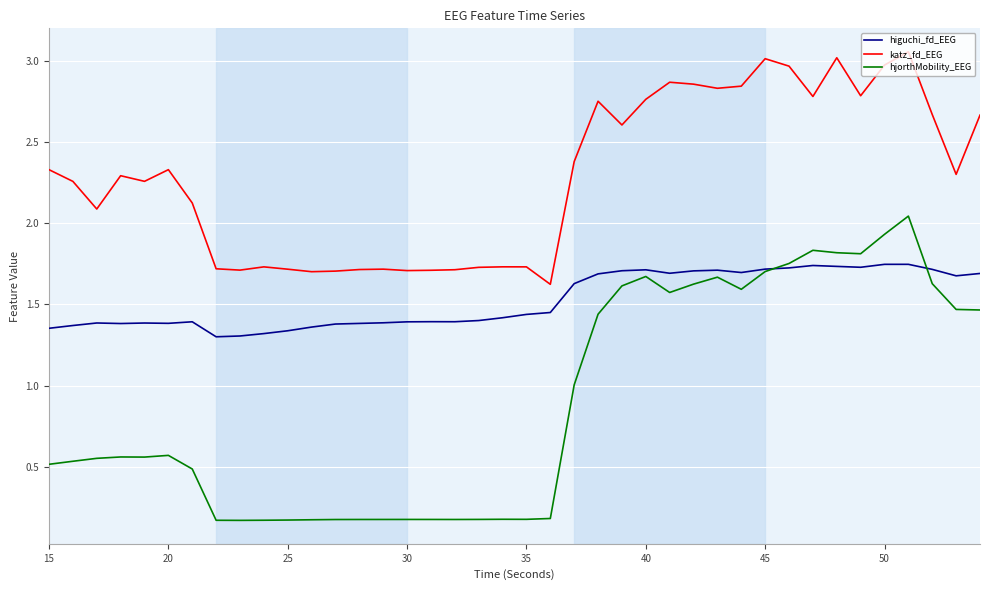

List the series in order of their peak value, lowest first.

higuchi_fd_EEG, hjorthMobility_EEG, katz_fd_EEG